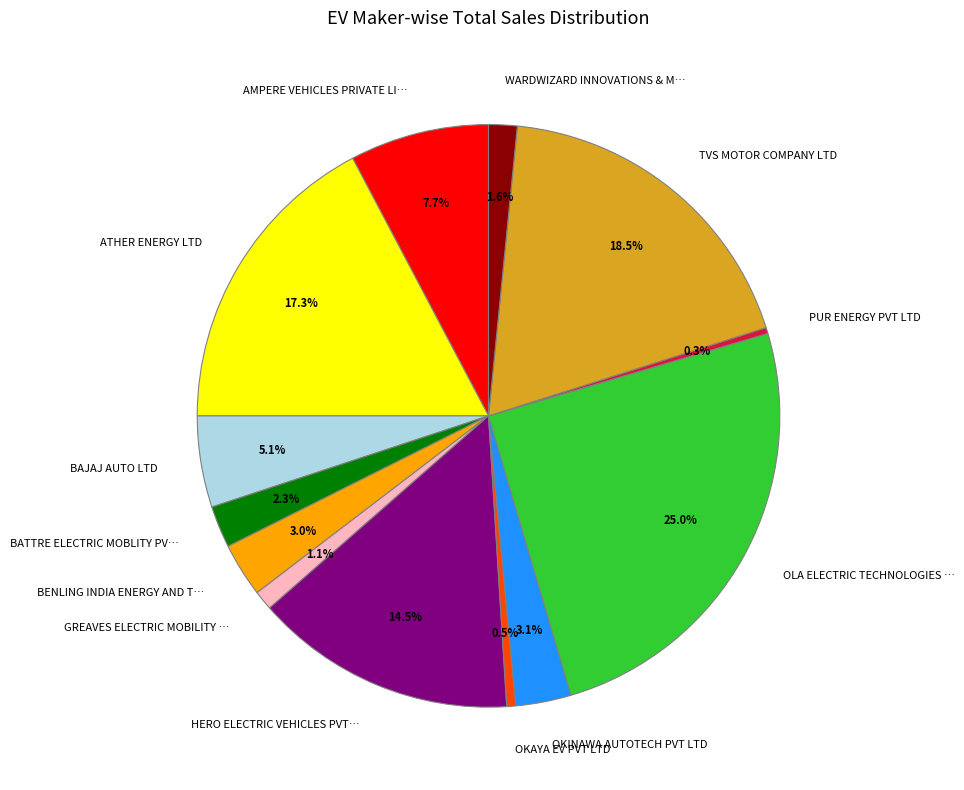

Is there any slice that represents more than half of the pie?

No